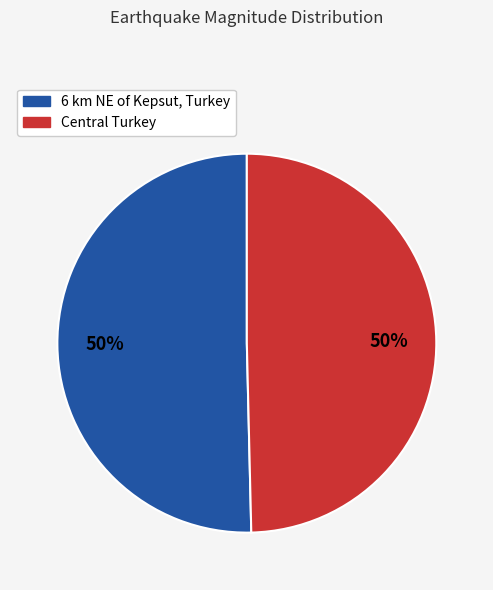

Do 6 km NE of Kepsut, Turkey and Central Turkey together represent more than half of the pie?

Yes